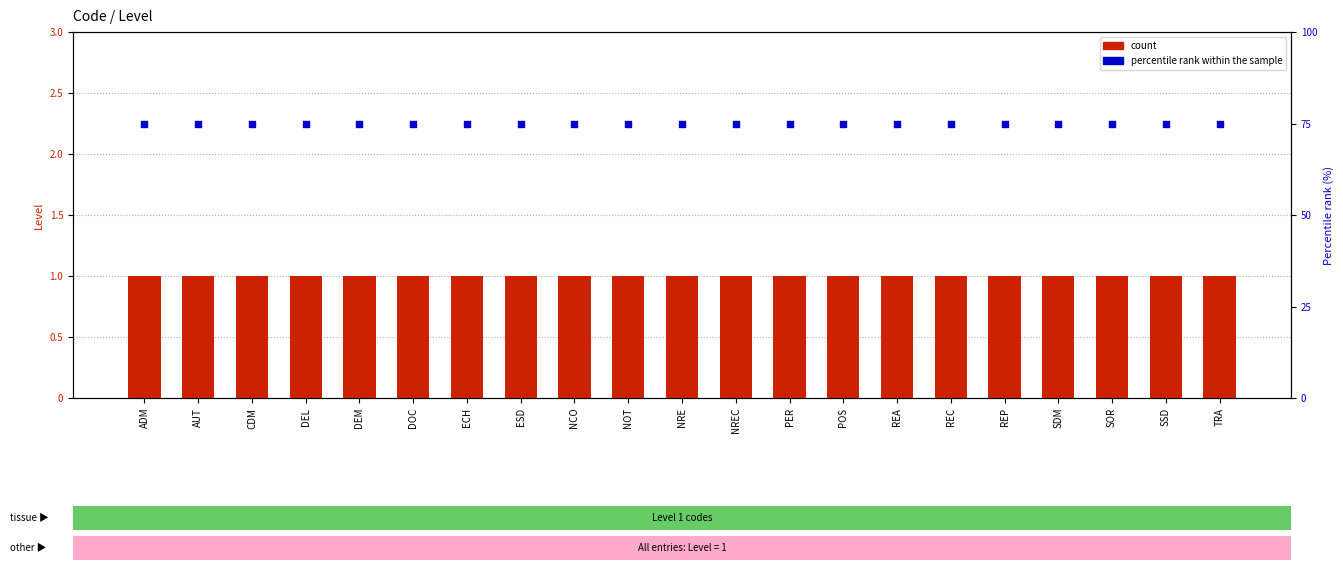

What is the total value across all series at ADM?

76